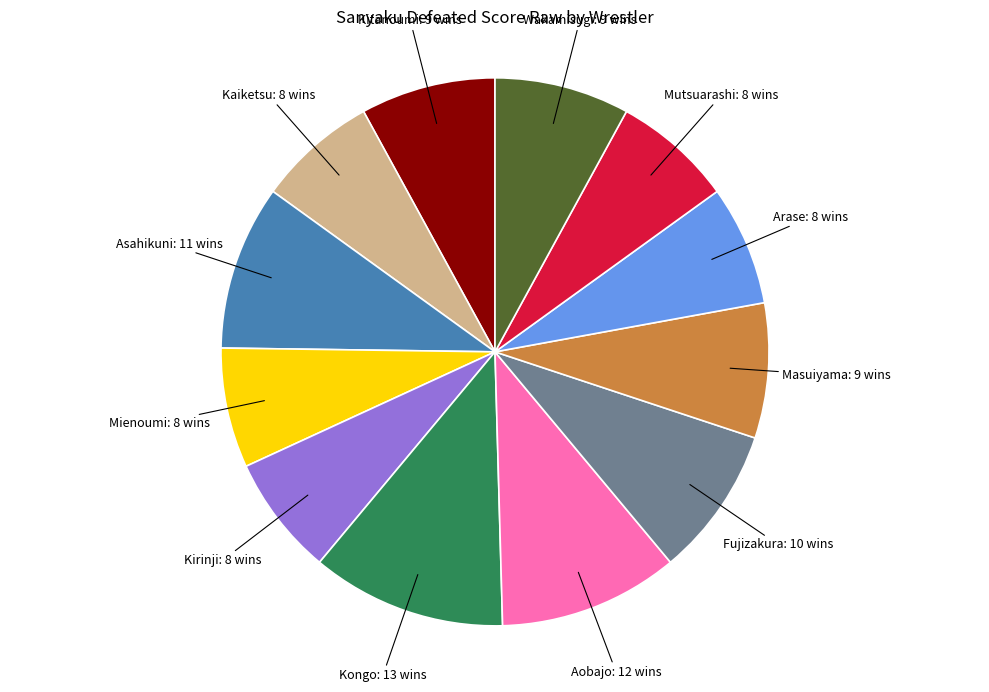

Is there any slice that represents more than half of the pie?

No